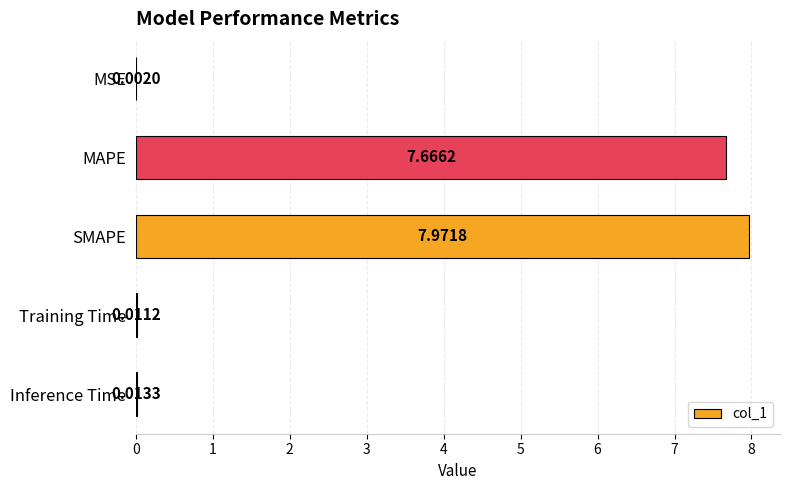

What is the sum of all values?

15.7